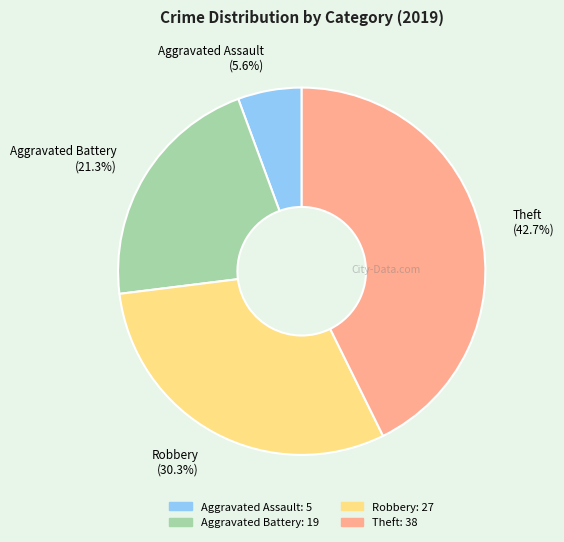

To the nearest percent, what is the difference between the largest and smallest slice percentages?

37%